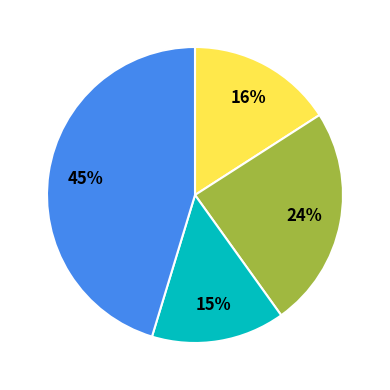

To the nearest percent, what is the average slice percentage?

25%